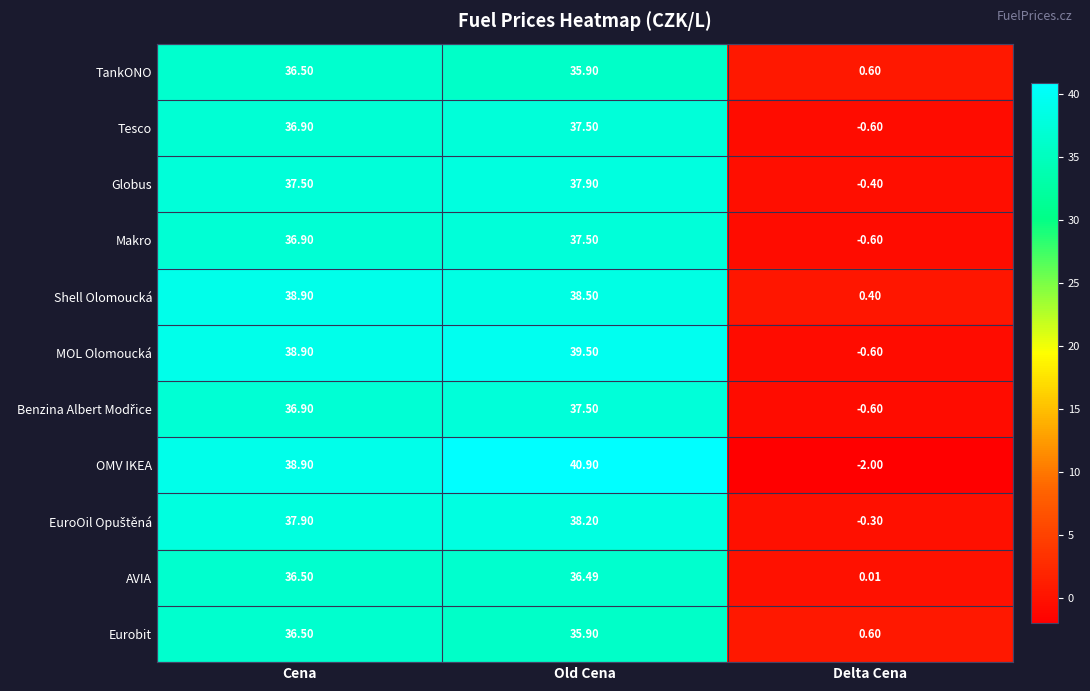

List the labels in order of Shell Olomoucká value, largest first.

Cena, Old Cena, Delta Cena